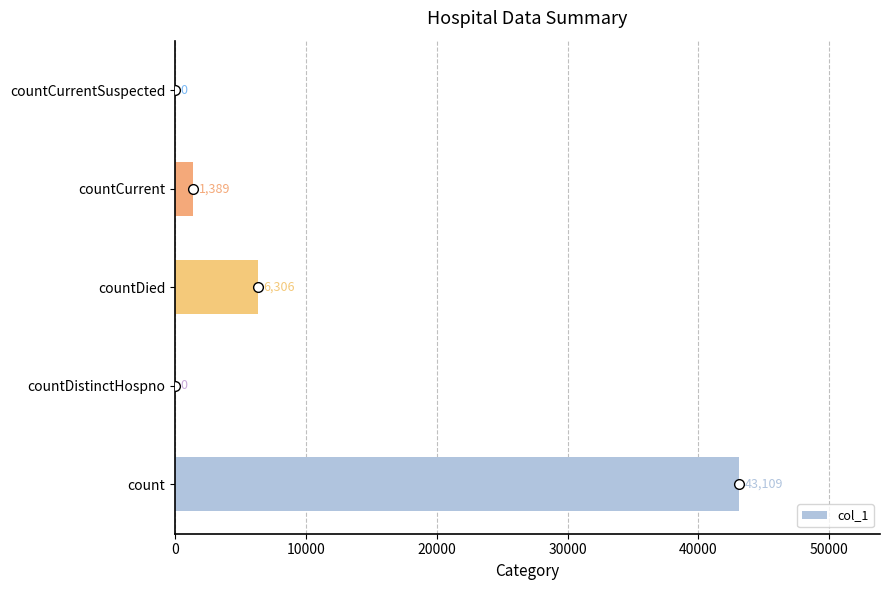

What is the sum of all values?

50804